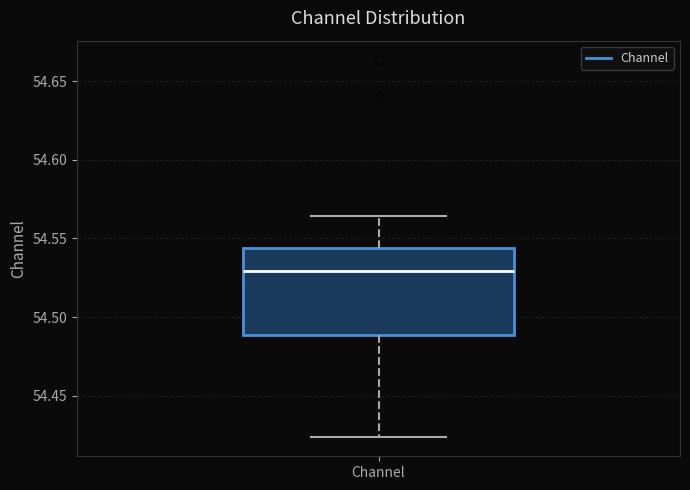

Where does the median line of the box for Channel sit on the y-axis? The values are not printed on the chart, so give them approximately, as read against the axis.

54.530